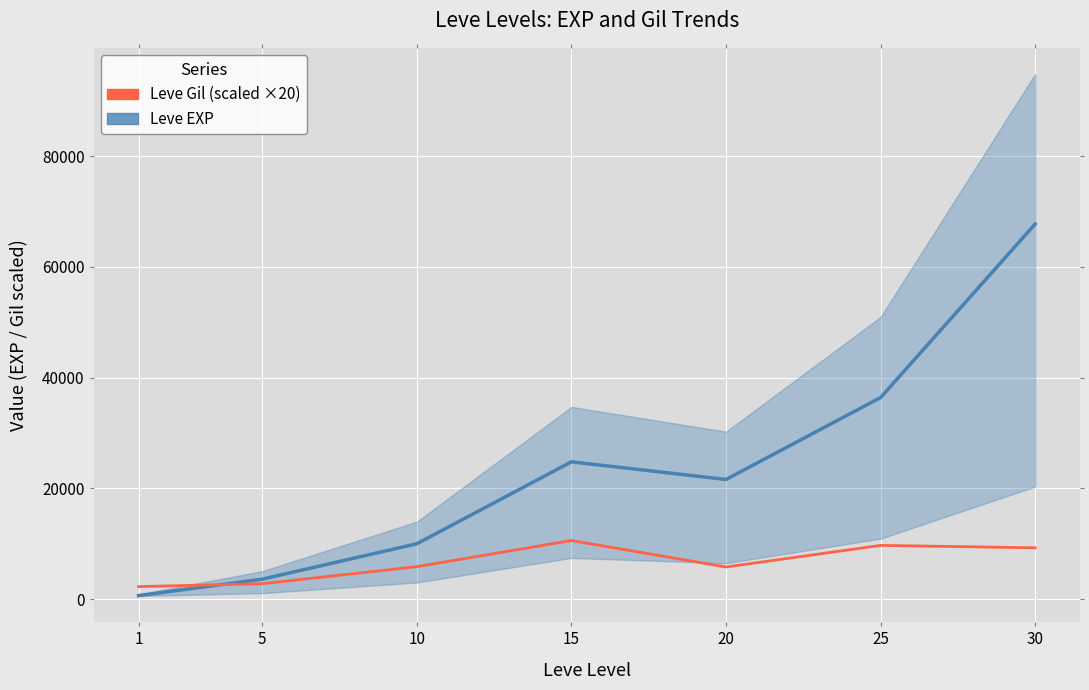

What is the total value across all series at 25?

46090